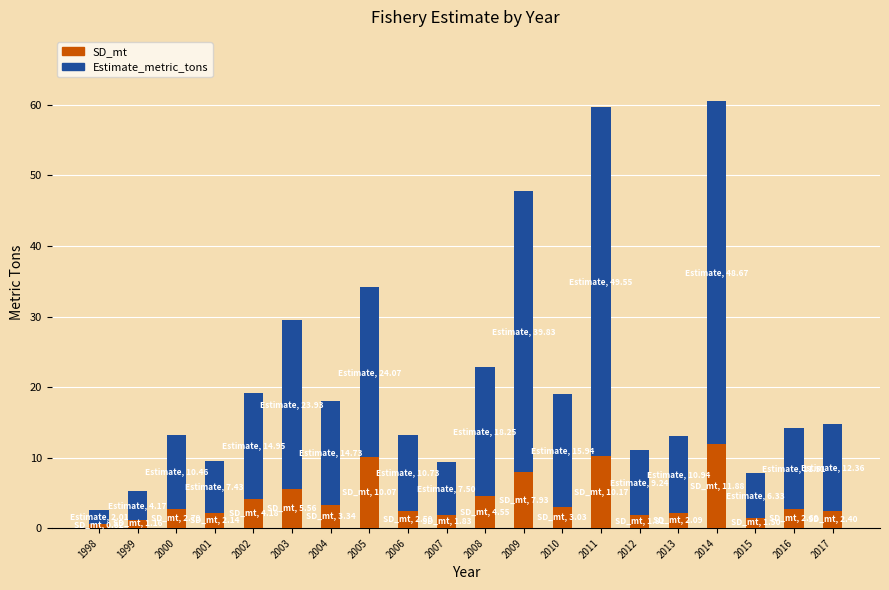

Which category has the highest value in the SD_mt series?

2014